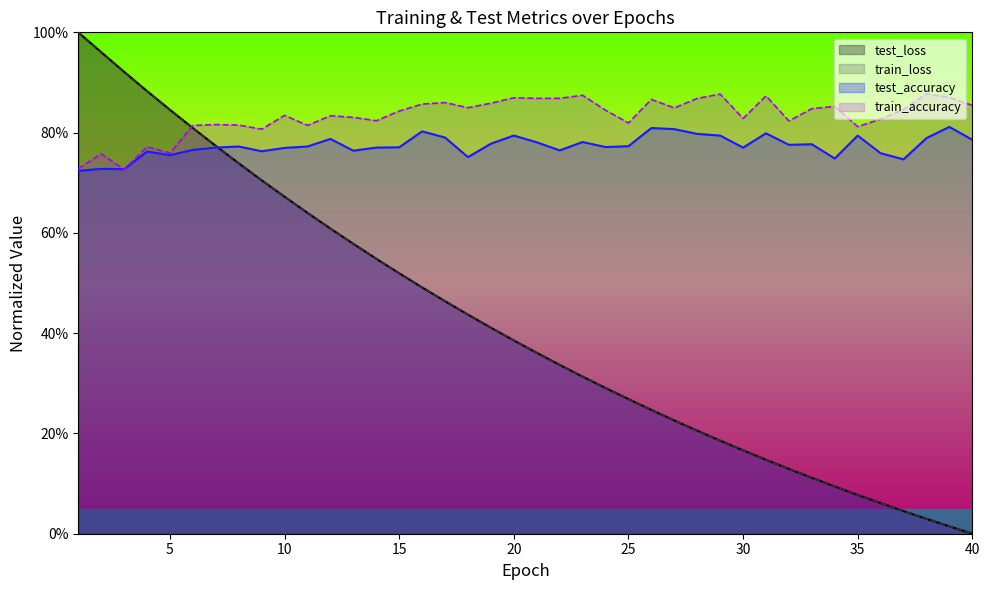

What are all the series names shown in the legend?

test_loss, train_loss, test_accuracy, train_accuracy